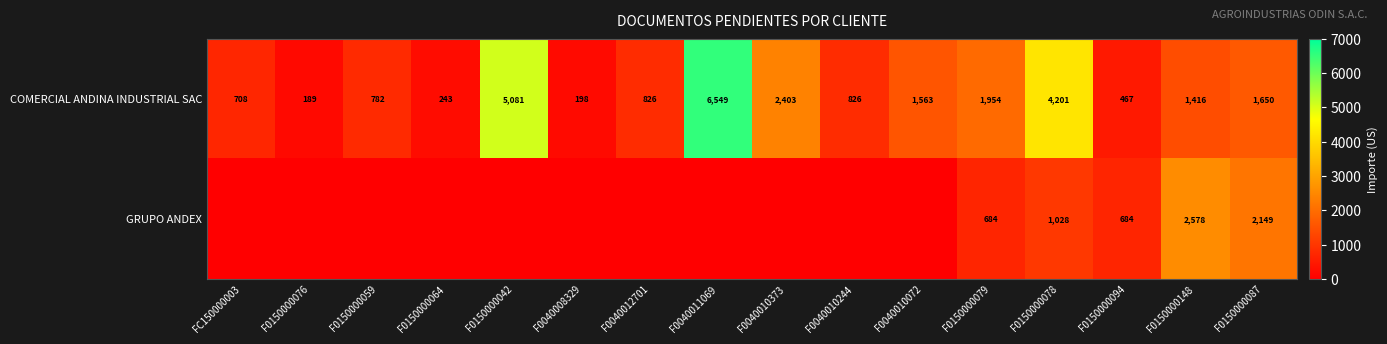

What is the difference between the maximum and second lowest values in the COMERCIAL ANDINA INDUSTRIAL SAC series?

6351